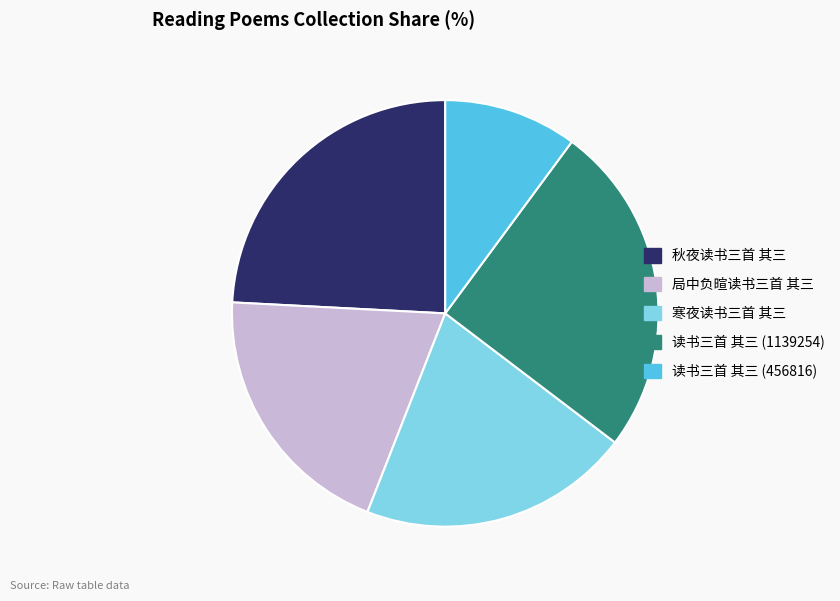

Which has a higher value, 读书三首 其三 (456816) or 局中负暄读书三首 其三?

局中负暄读书三首 其三